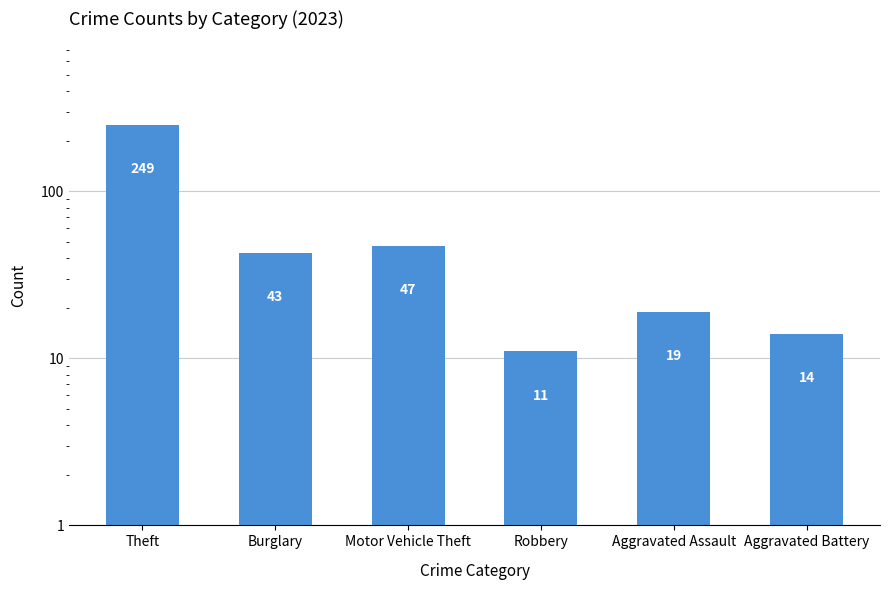

What is the label of the 2nd bar from the right?

Aggravated Assault